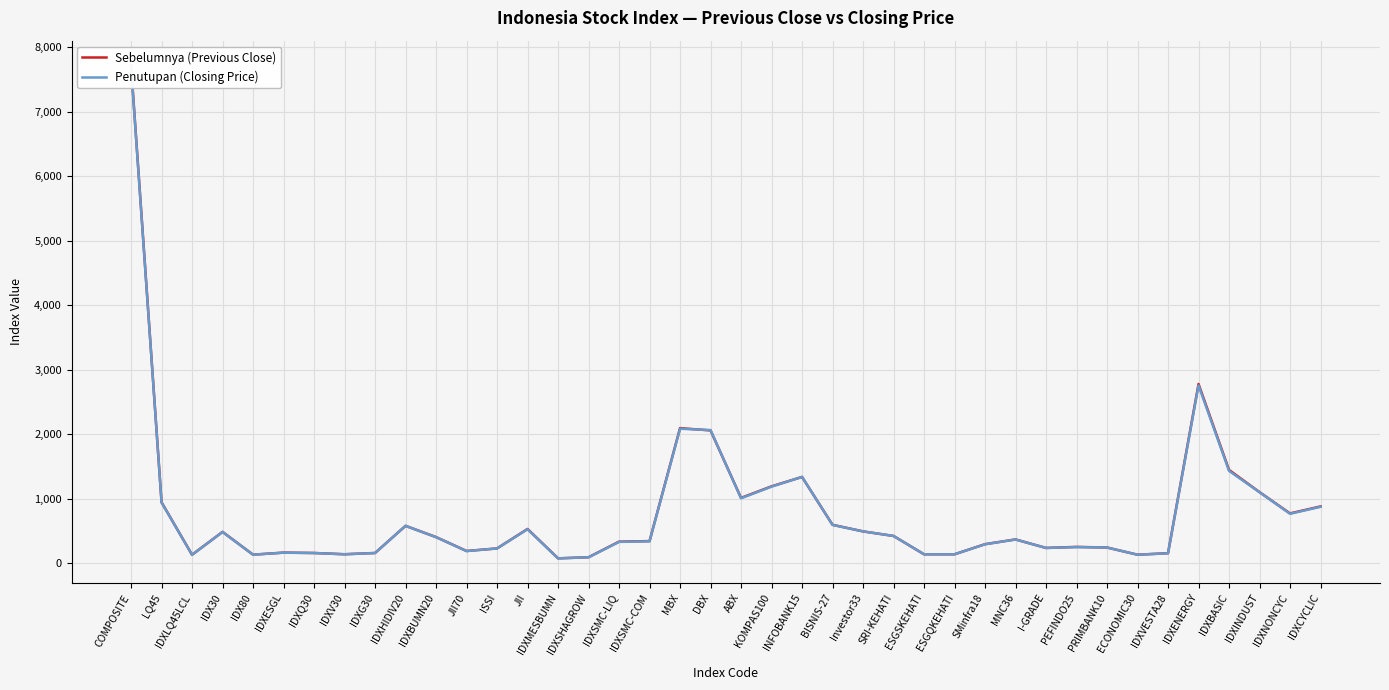

Does the chart display data point markers on the line(s)?

No